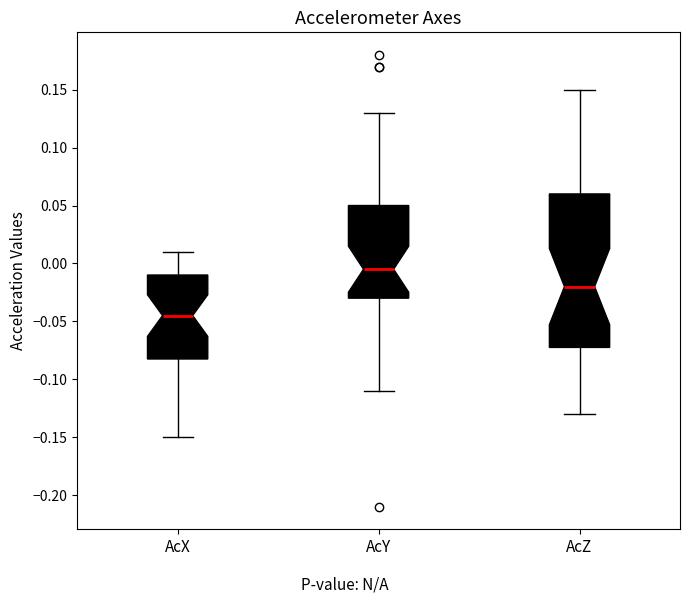

Which box has the lowest median line?

AcX